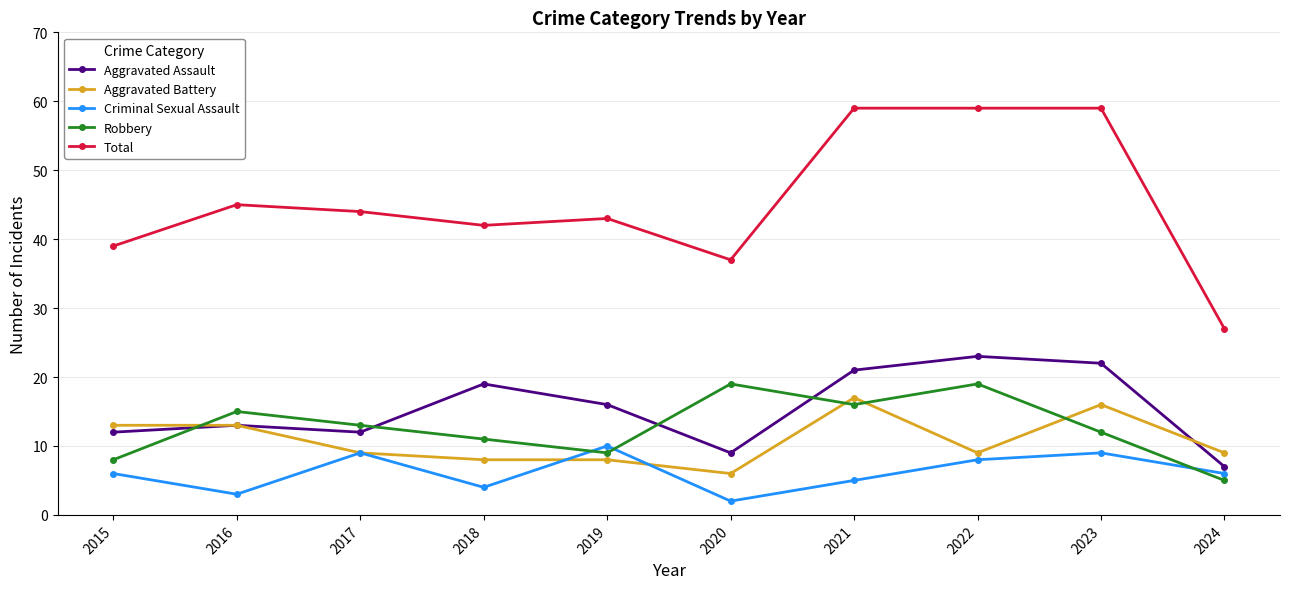

How many Criminal Sexual Assault values are between 4 and 9?

7